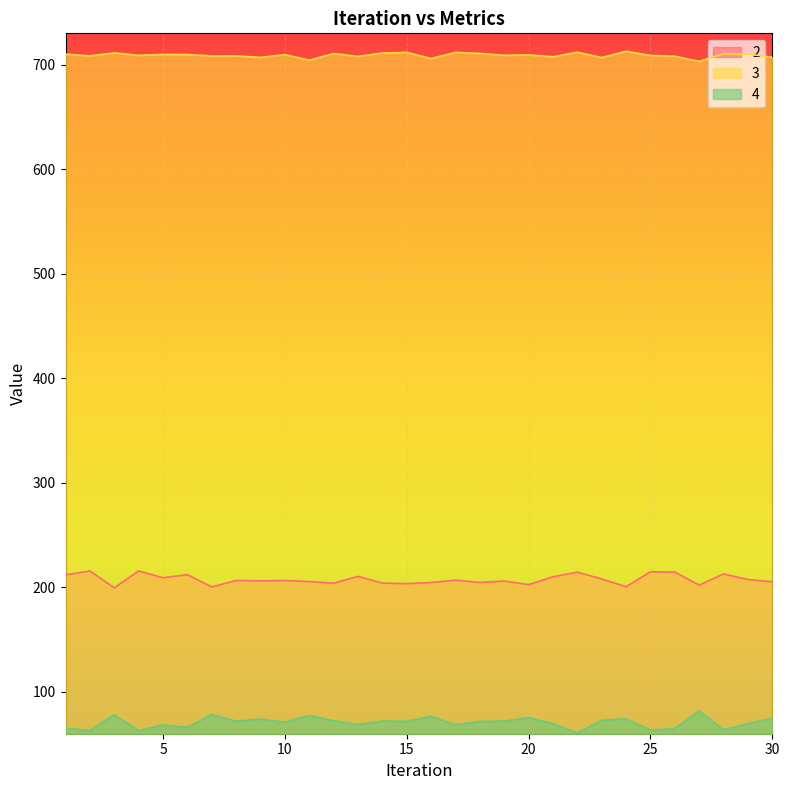

Reading left to right, what are all the values shown in this chart?

2: 212.0	215.7	199.6	215.7	209.2	212.1	200.4	206.6	206.2	206.6	205.6	204.0	210.6	204.1	203.5	204.6	207.0	204.7	206.1	202.6	210.1	214.6	208.0	200.6	214.9	214.6	202.2	212.9	207.5	205.3
3: 710.0	708.4	711.3	709.0	709.8	709.7	708.3	708.5	707.0	709.6	704.3	710.7	707.9	711.2	711.8	705.9	711.8	710.8	709.0	709.4	707.7	711.9	706.8	712.9	708.8	708.1	703.2	710.5	709.9	707.3
4: 65.3	63.0	78.0	63.0	68.4	66.1	78.4	72.0	74.0	71.0	77.4	72.5	68.8	72.1	71.9	76.7	68.6	71.7	72.1	75.4	69.6	60.7	72.9	74.1	63.5	64.9	81.8	63.8	69.7	74.7